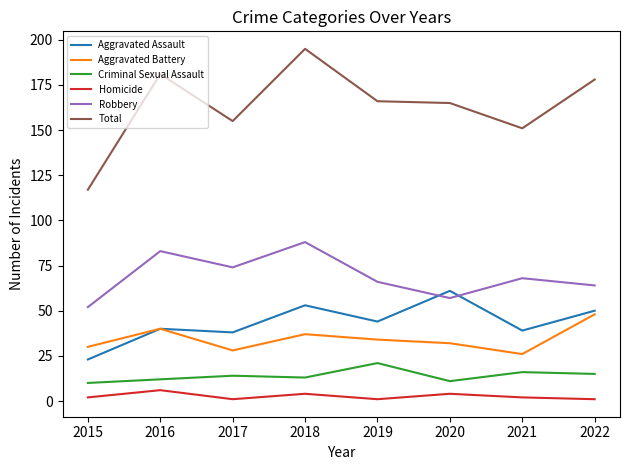

How many series are shown in this chart?

6